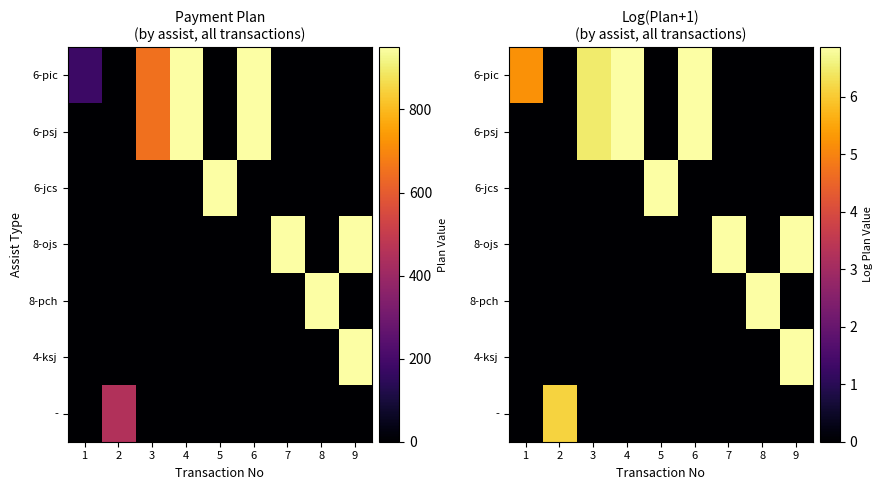

The value of - at 9 is 0.0. True or false?

True